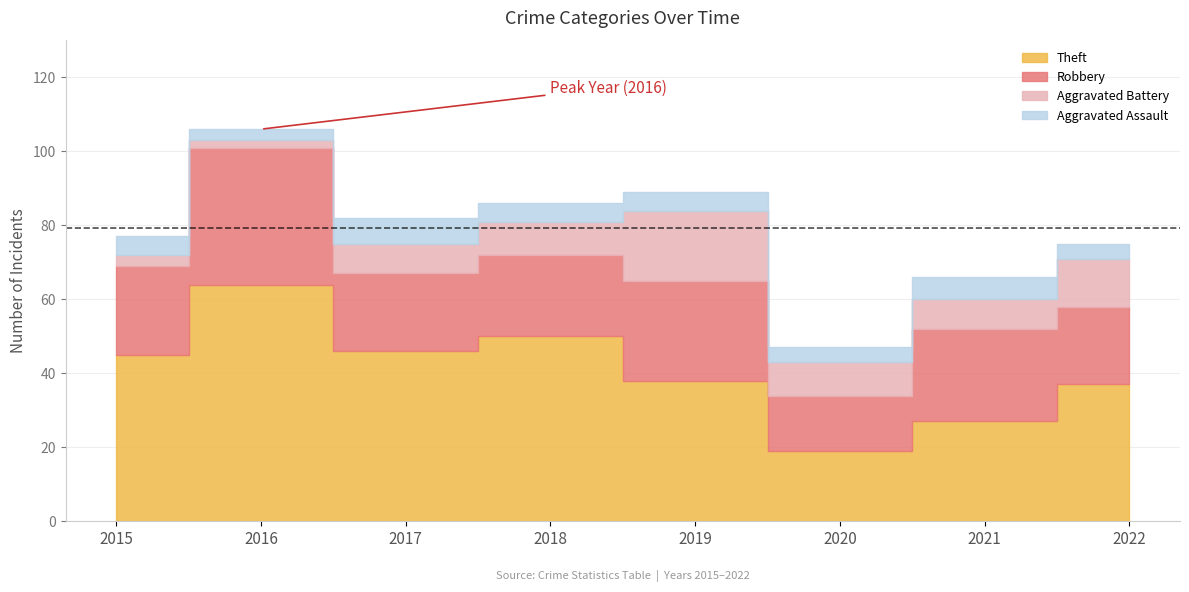

At which label does Total reach its minimum?

2020